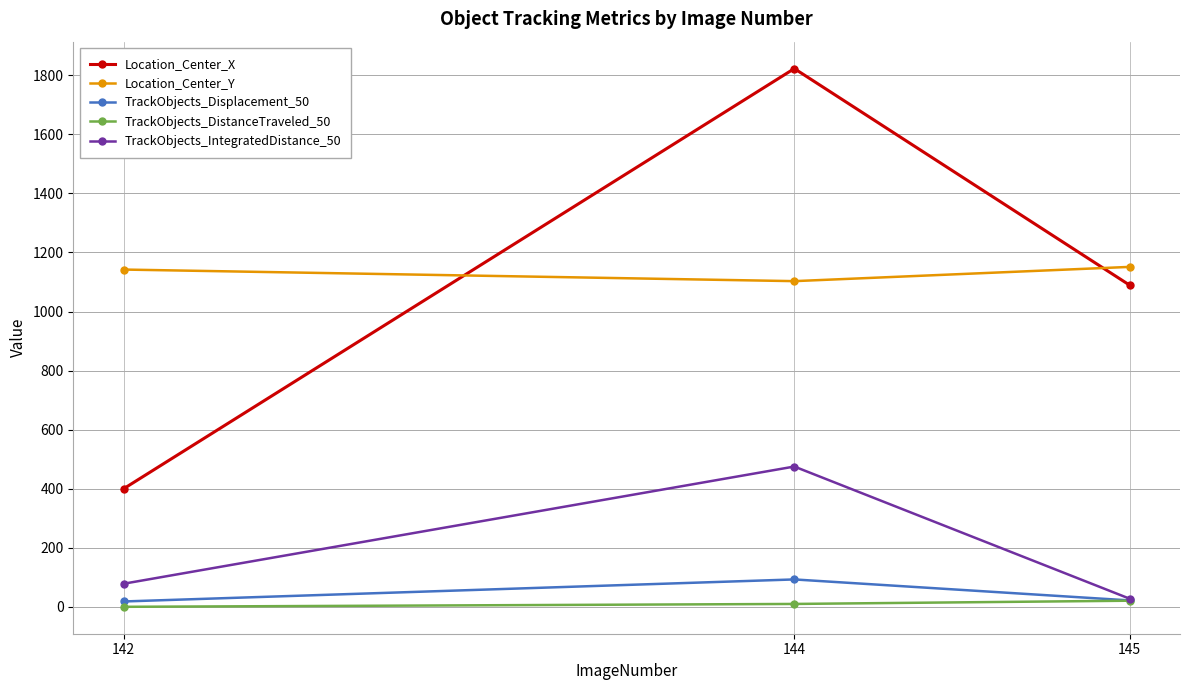

What is the difference between the highest and lowest values at 142?

1141.7